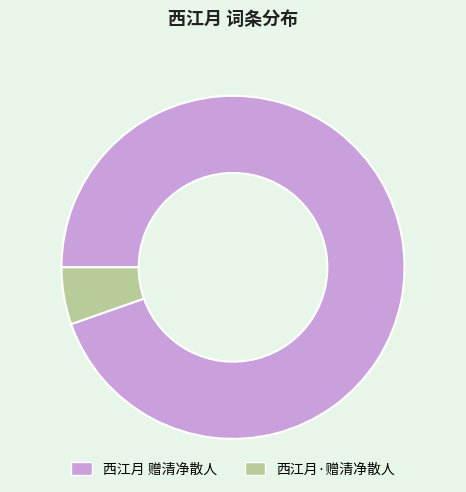

Rank the categories by value from lowest to highest.

西江月·赠清净散人, 西江月 赠清净散人